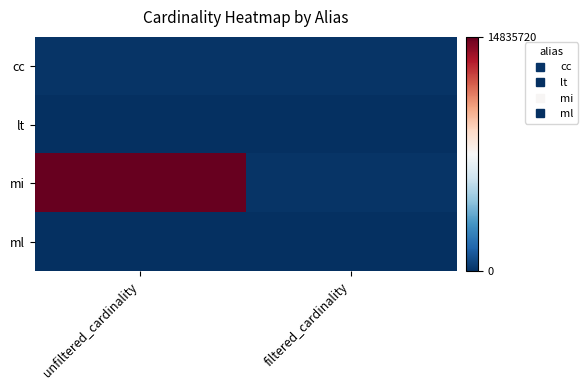

At which category does the chart reach its peak across all series?

unfiltered_cardinality